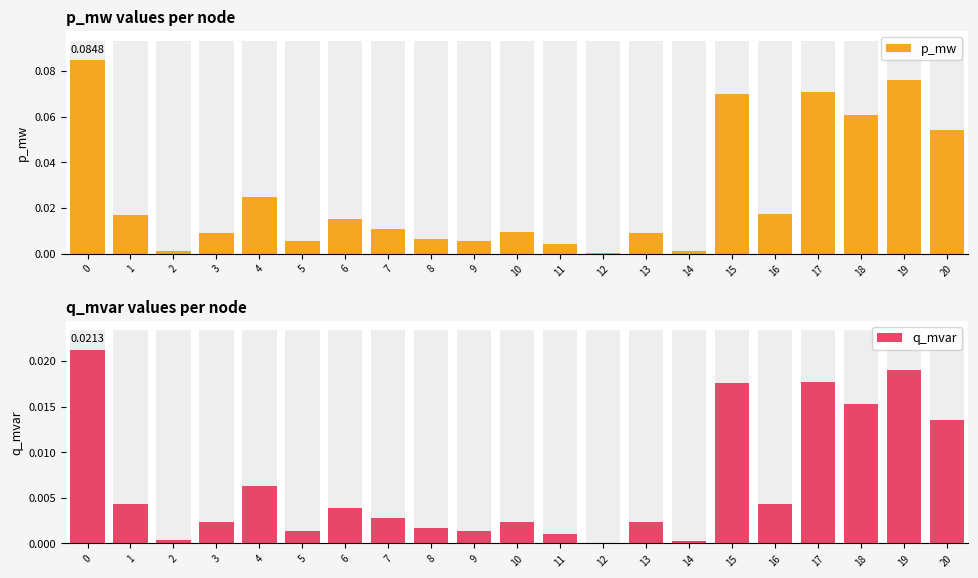

How many bars are there in total?

42